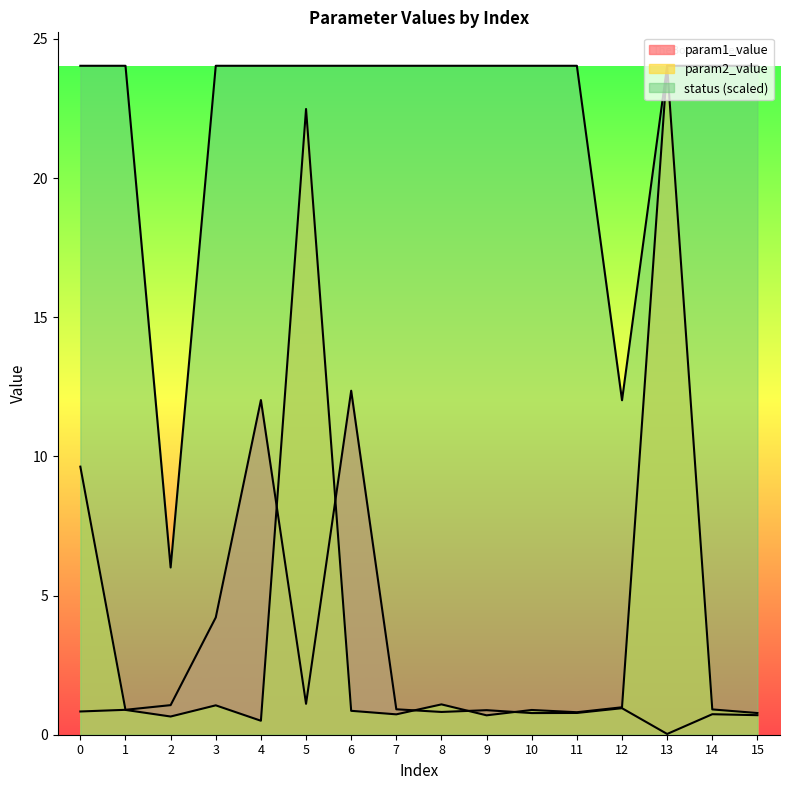

What are all the series names shown in the legend?

param1_value, param2_value, status